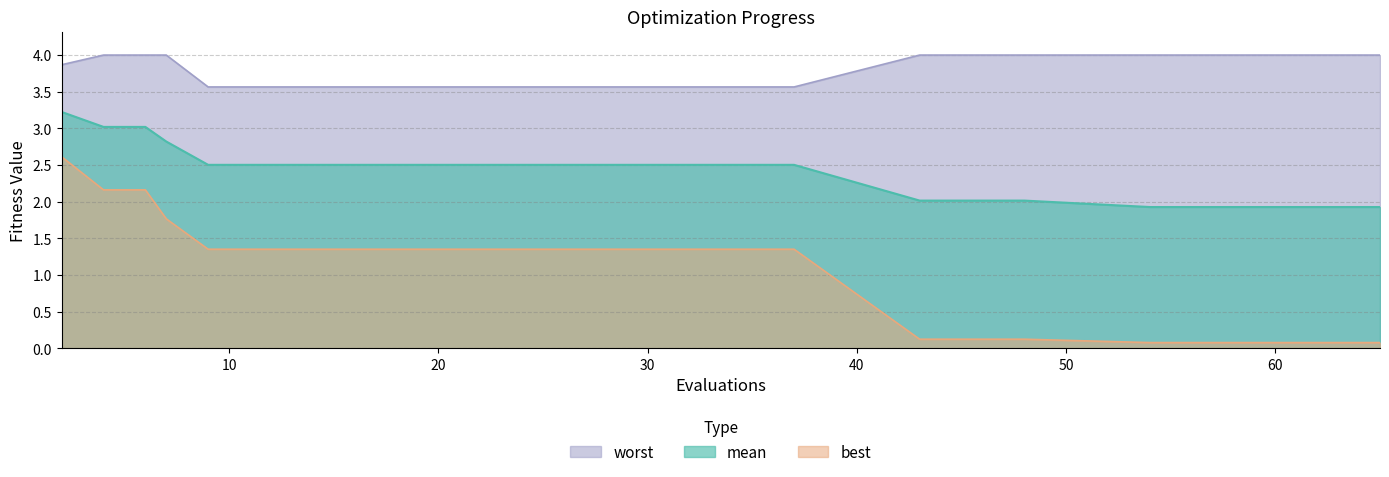

What is the lowest value of the mean series?

1.9